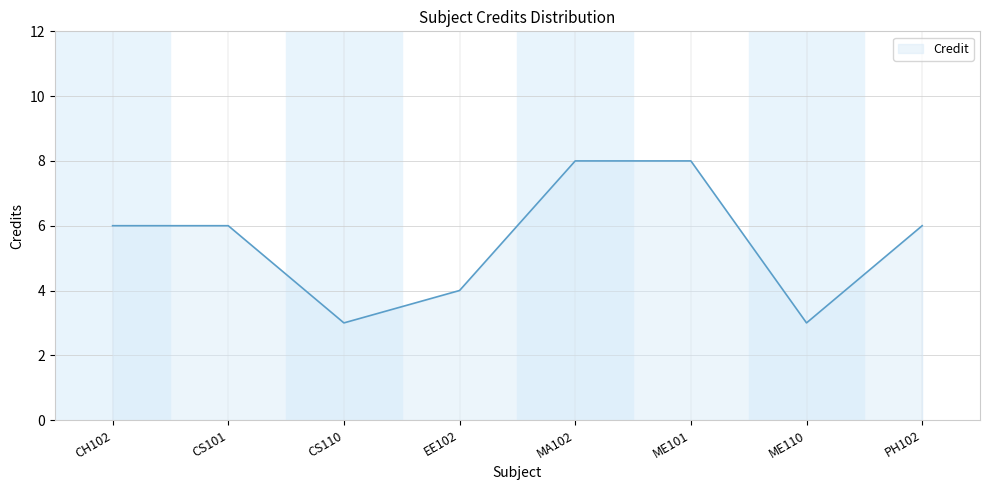

Reading left to right, list all the values displayed in this chart.

6	6	3	4	8	8	3	6